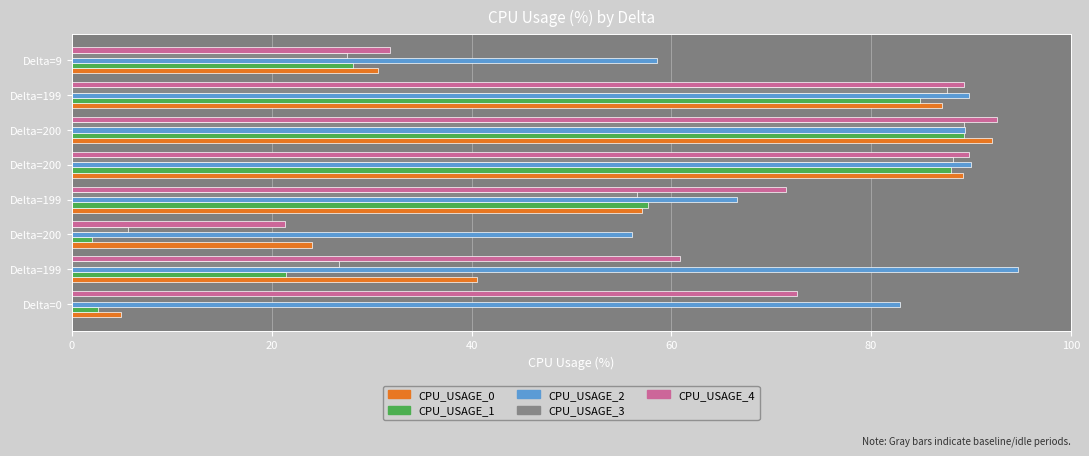

Which series has the largest range (max minus min)?

CPU_USAGE_3